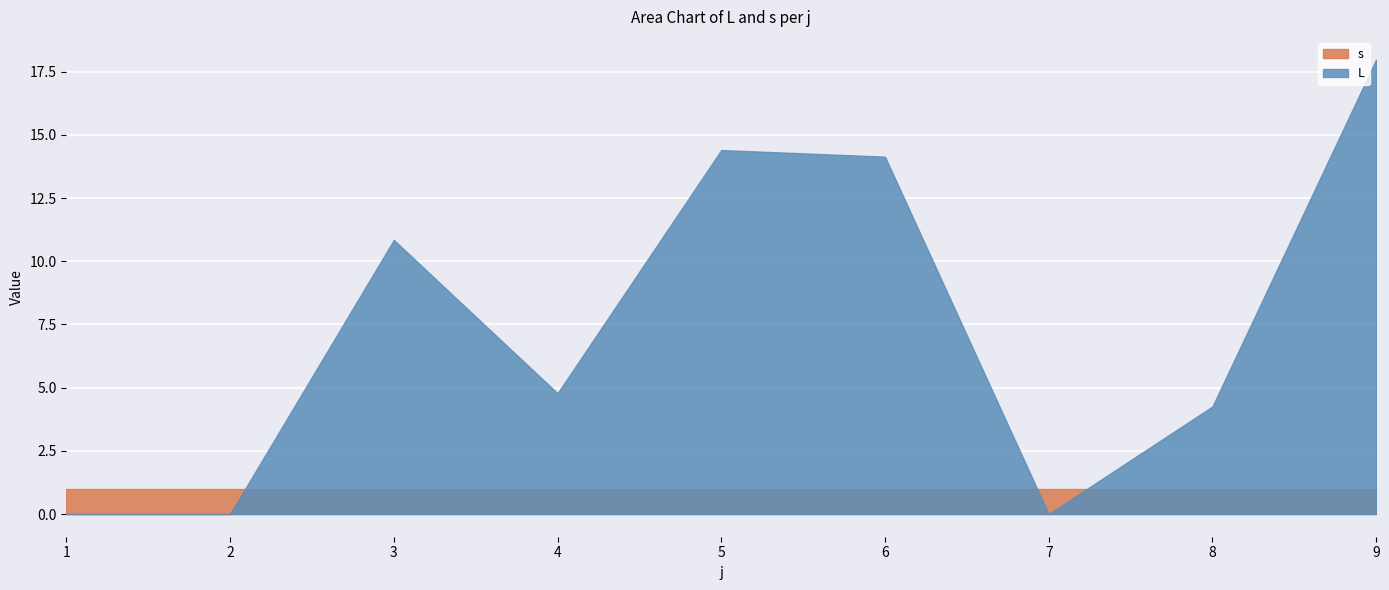

Which category has the lowest value in the L series?

1